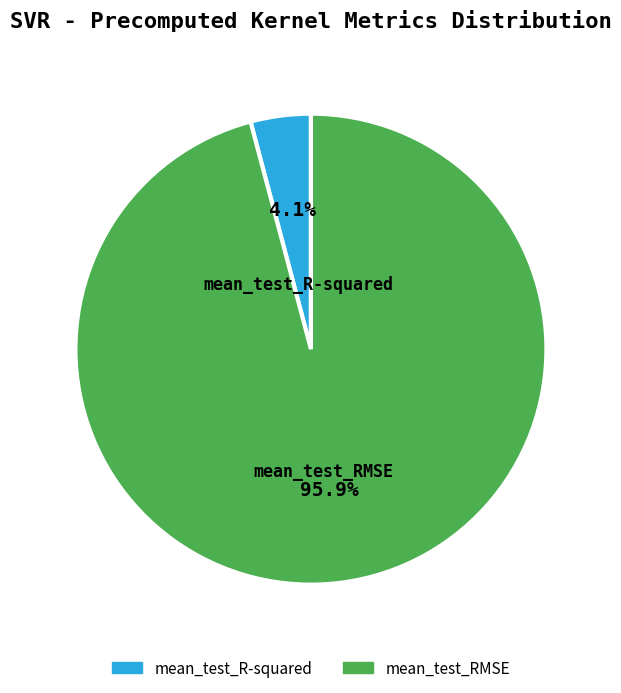

Which category accounts for the majority?

mean_test_RMSE